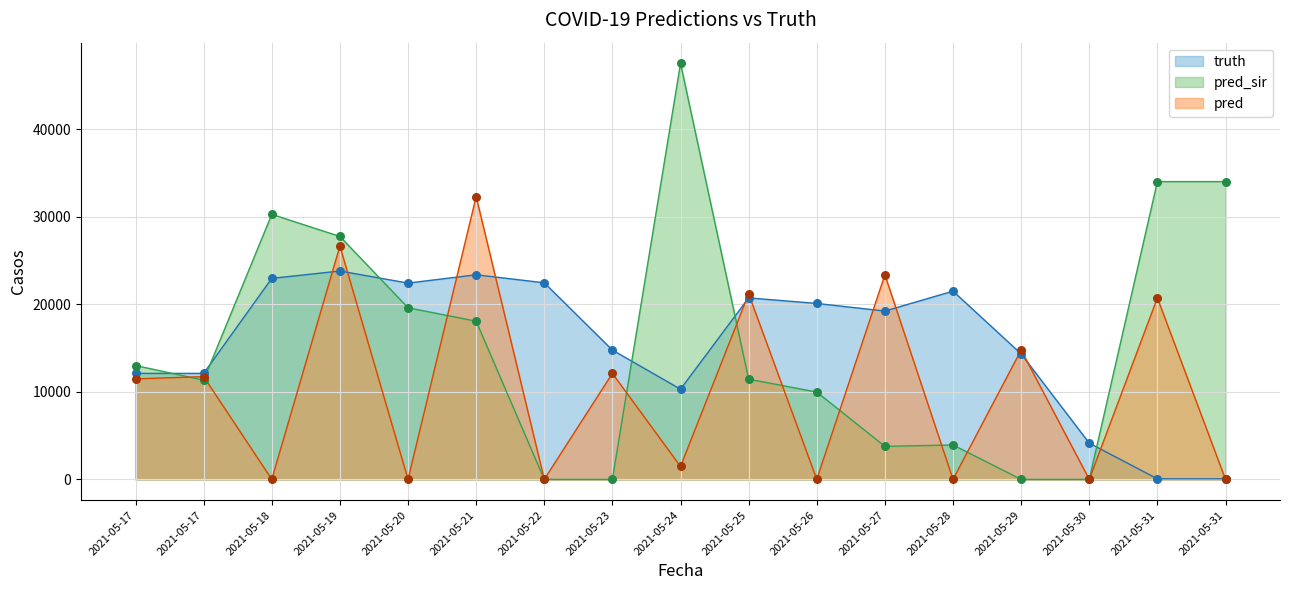

What are all the series names shown in the legend?

truth, pred_sir, pred